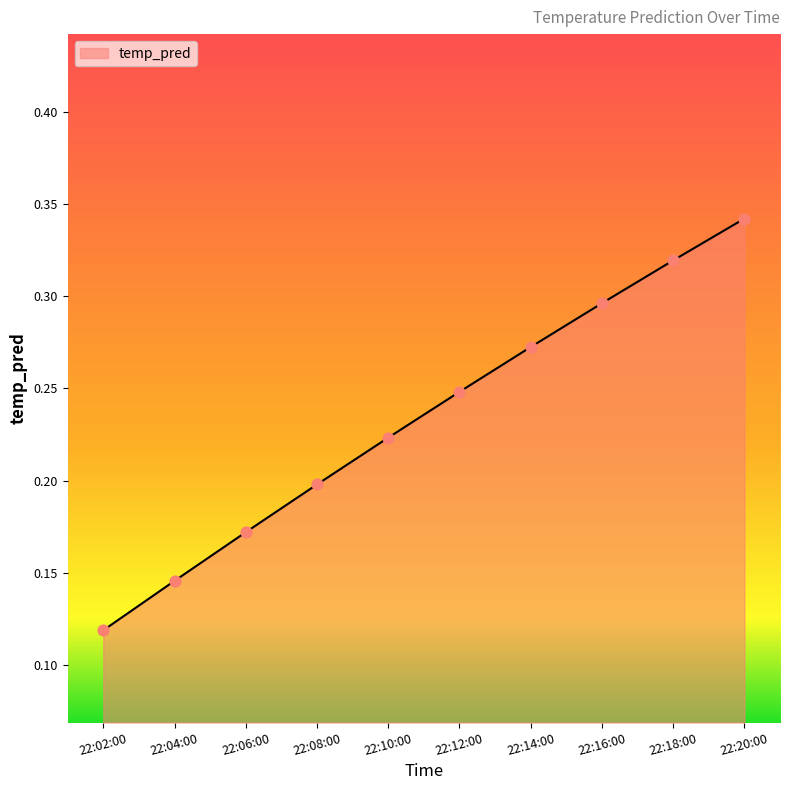

Which has a higher value, 22:04:00 or 22:12:00?

22:12:00